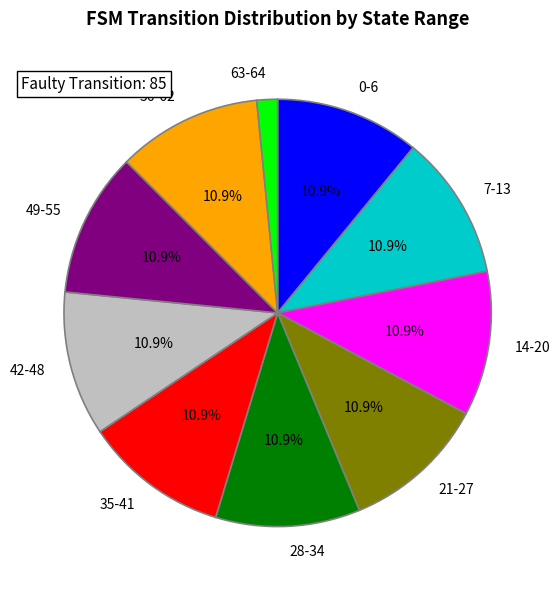

True or false: 21-27 accounts for 1% of the total.

False